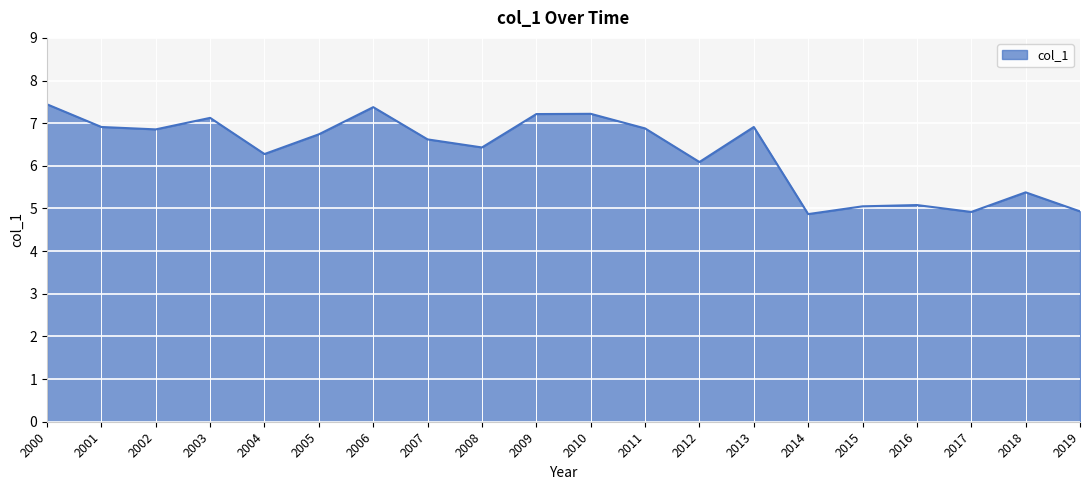

The chart shows a value of 6.9 at 2002. True or false?

True